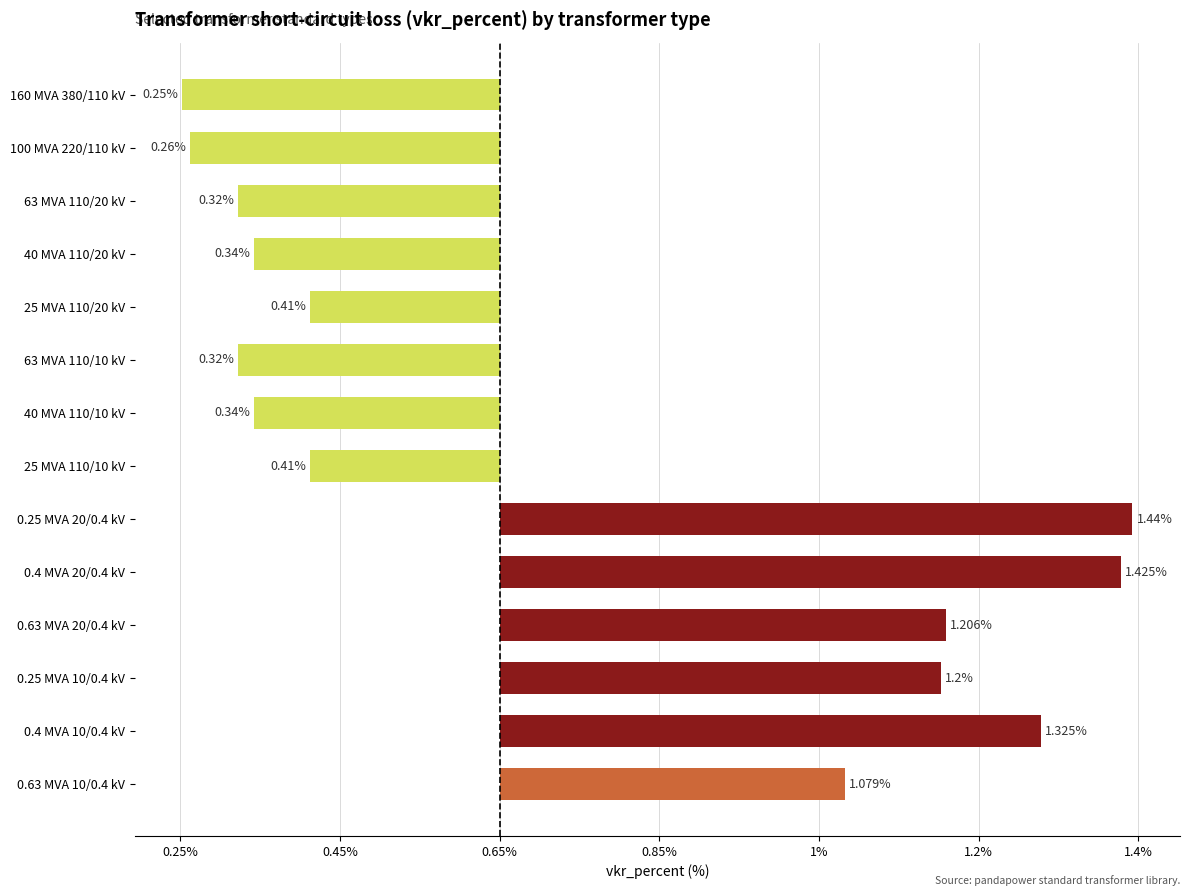

Are the bars horizontal?

Yes